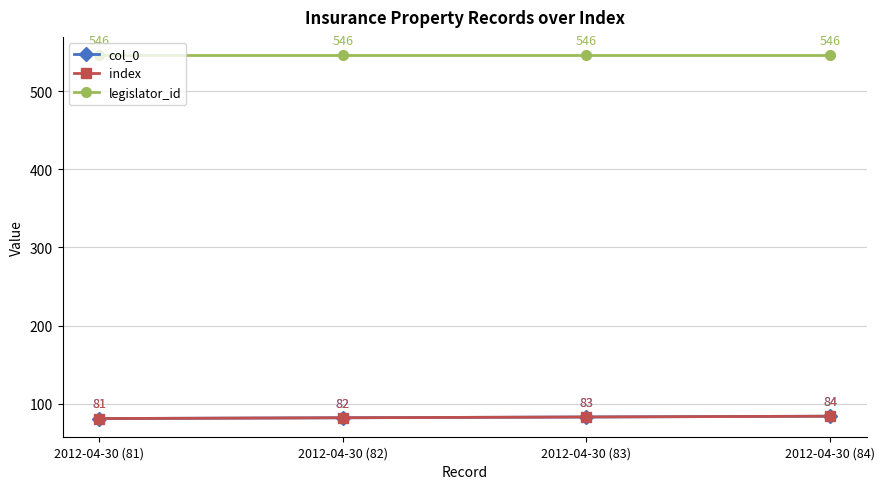

What is the label of the 1st point from the right?

2012-04-30 (84)